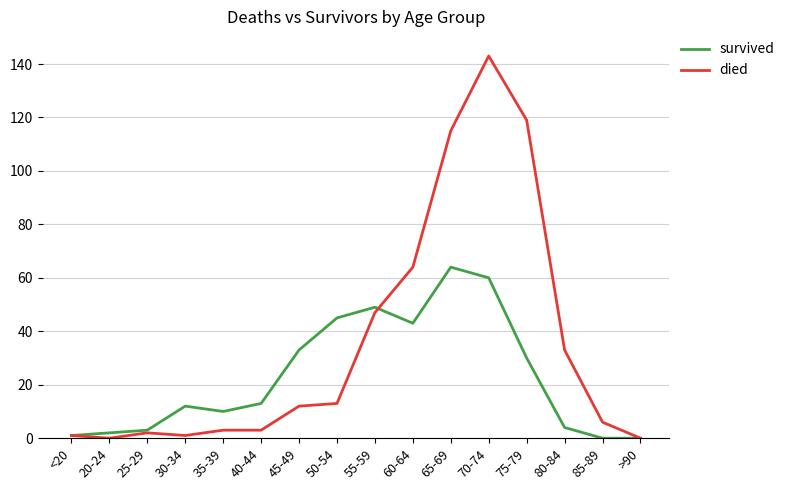

Rank the series by their average value, from highest to lowest.

died, survived